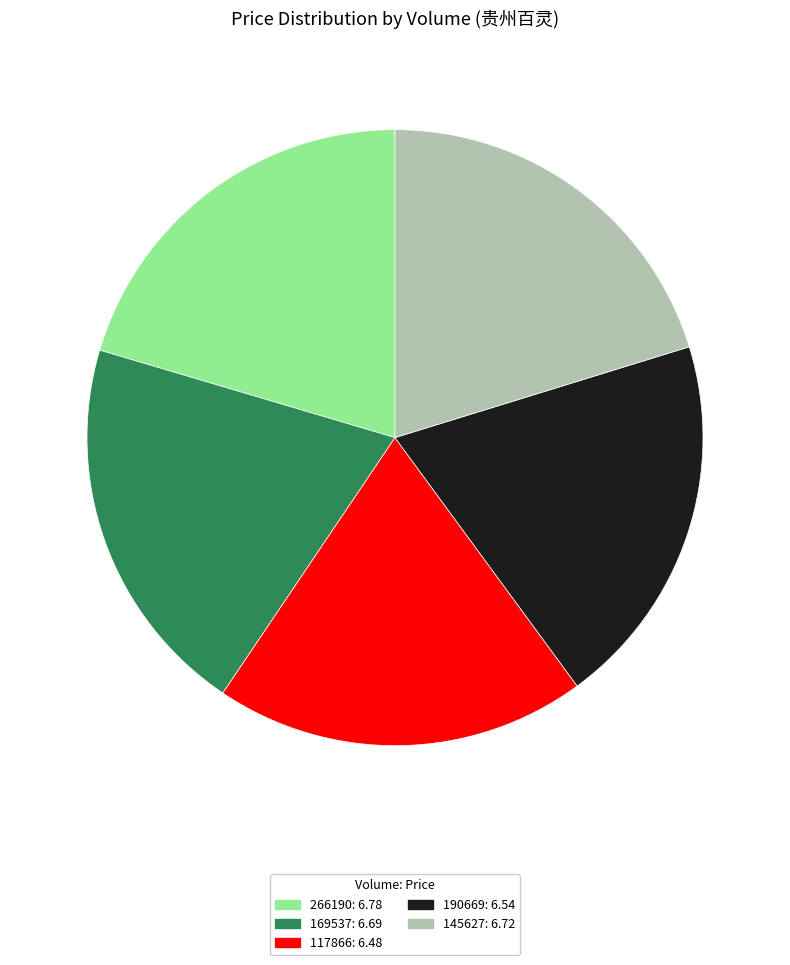

Which has a higher value, 145627 or 190669?

145627